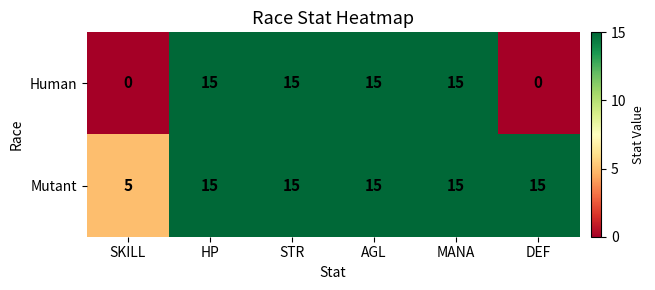

Reading right to left, what are all the values shown in this chart?

Human: DEF=0	MANA=15	AGL=15	STR=15	HP=15	SKILL=0
Mutant: DEF=15	MANA=15	AGL=15	STR=15	HP=15	SKILL=5